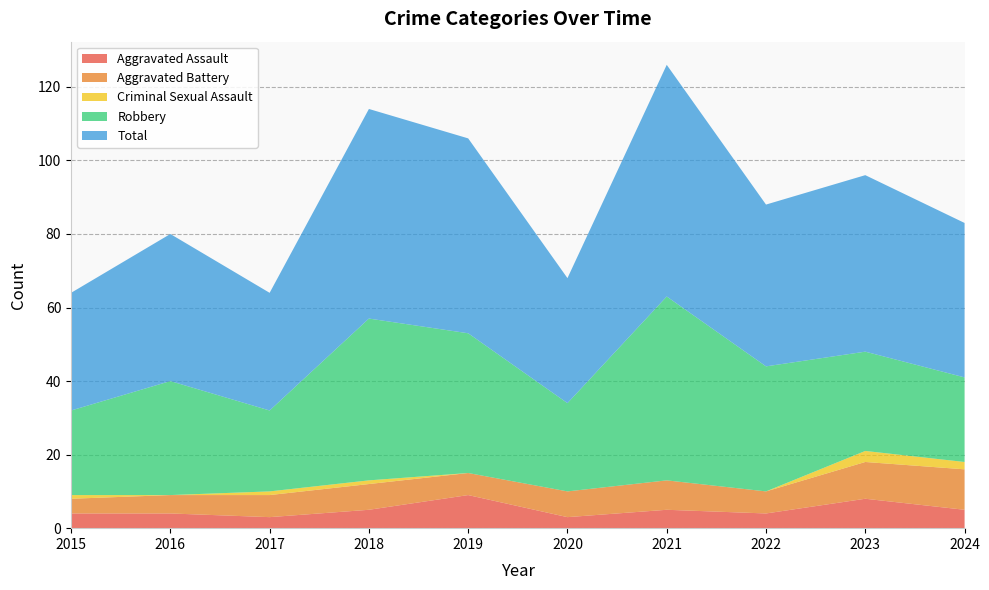

Reading right to left, what are all the values shown in this chart?

Aggravated Assault: 5	8	4	5	3	9	5	3	4	4
Aggravated Battery: 11	10	6	8	7	6	7	6	5	4
Criminal Sexual Assault: 2	3	0	0	0	0	1	1	0	1
Robbery: 23	27	34	50	24	38	44	22	31	23
Total: 42	48	44	63	34	53	57	32	40	32